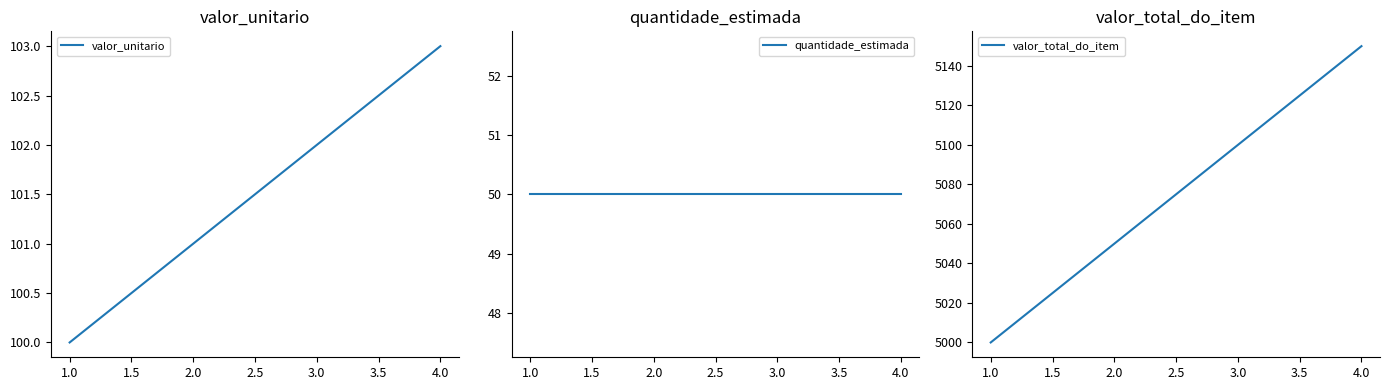

Count the number of categories in the chart.

4